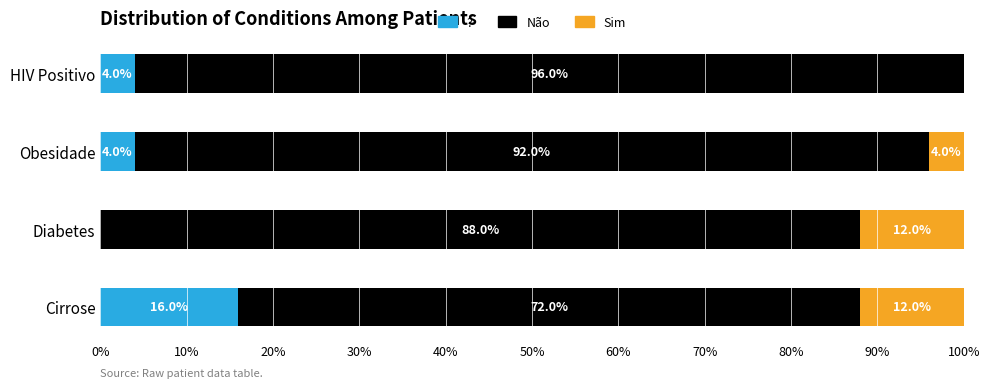

Which series has the largest total across all categories?

Não